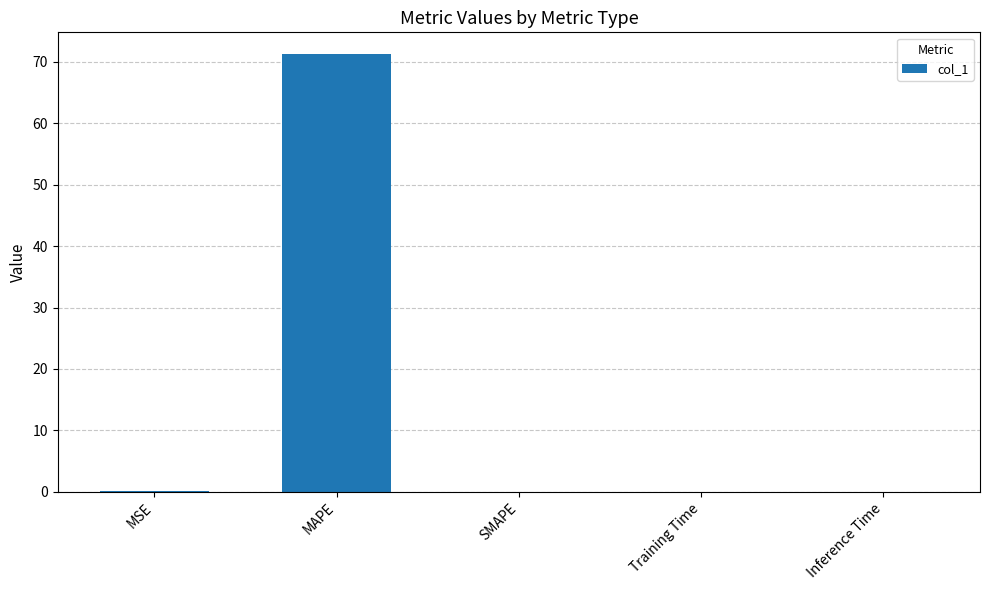

What is the sum of the values at MAPE and SMAPE?

71.3